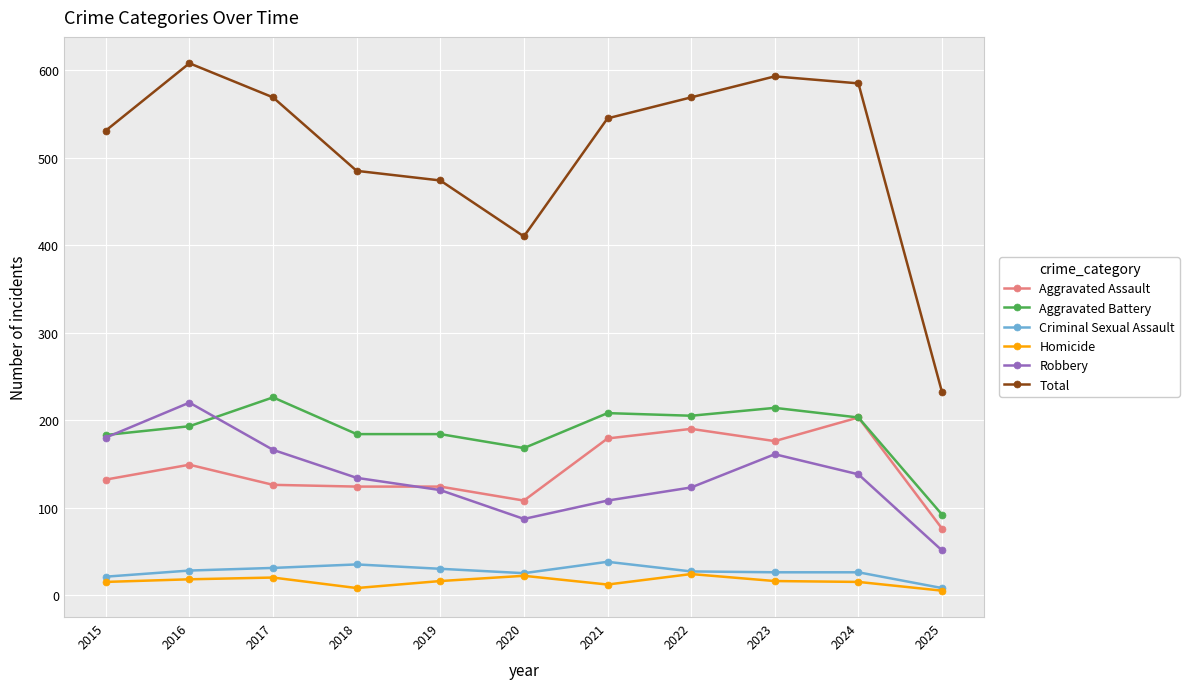

Which category has the lowest value in the Aggravated Battery series?

2025